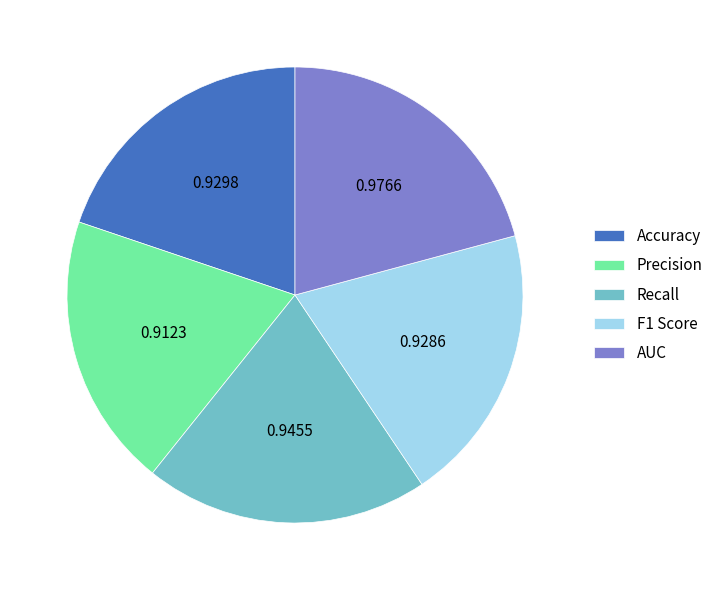

Do Recall and Precision together represent more than half of the pie?

No